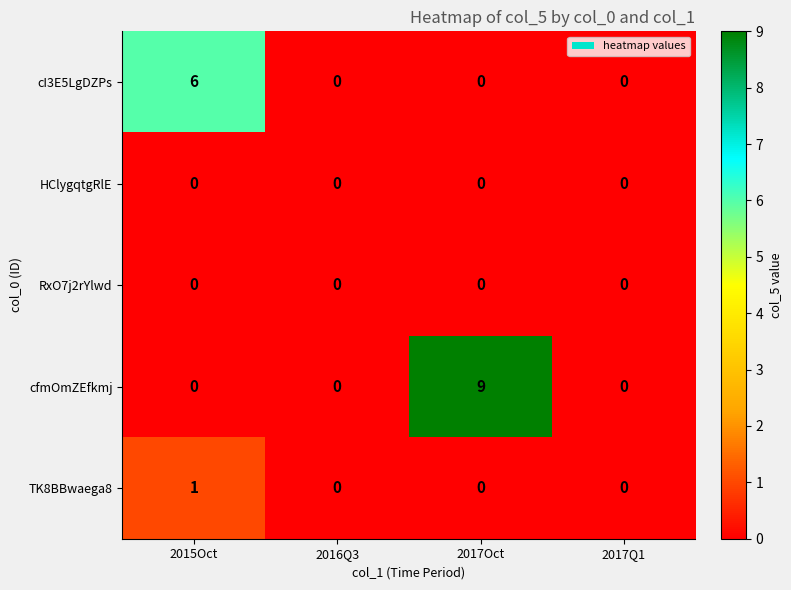

What is the difference between the maximum and minimum values in the cI3E5LgDZPs series?

6